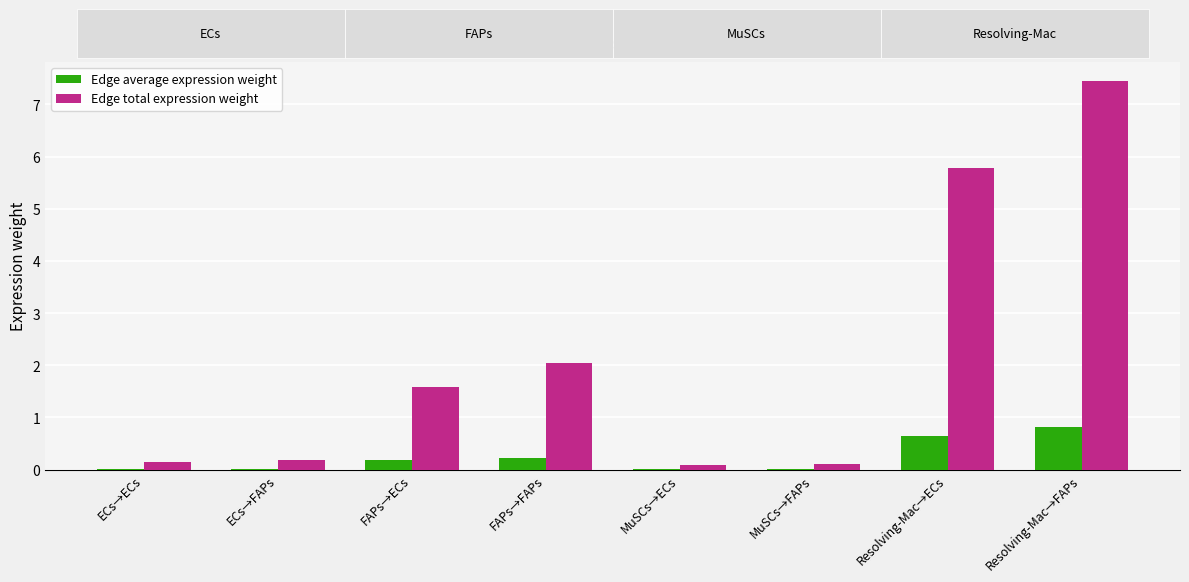

True or false: Edge total expression weight has a value of 0.2 at ECs→FAPs.

True